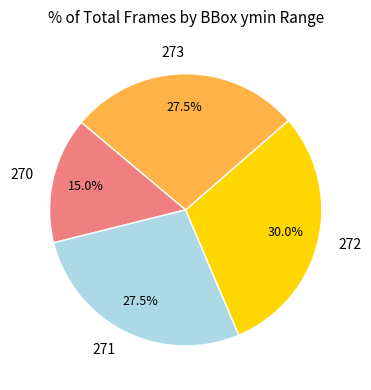

Is there a majority slice in this chart?

No